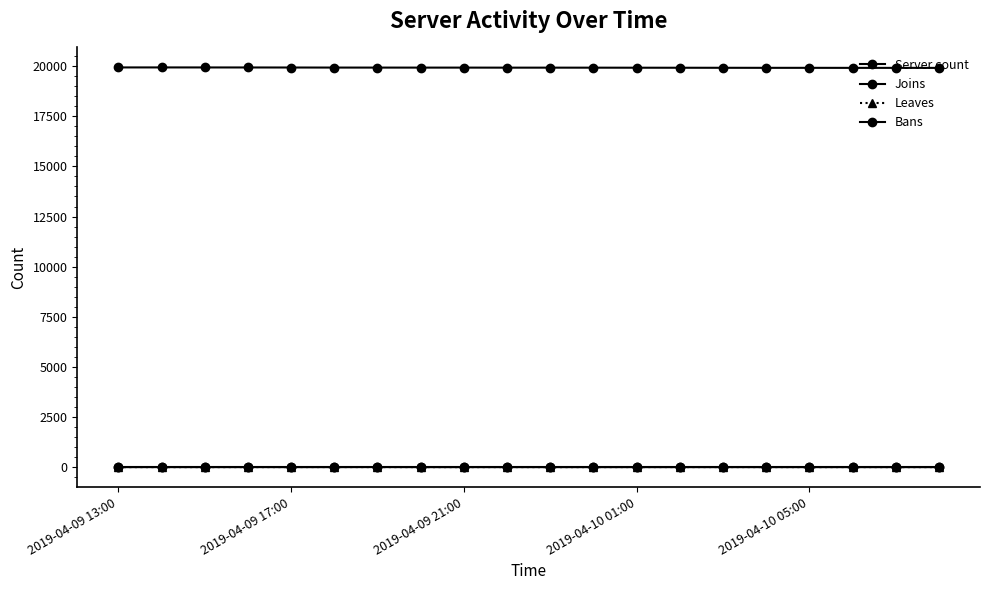

True or false: Server count and Joins intersect in this chart.

False